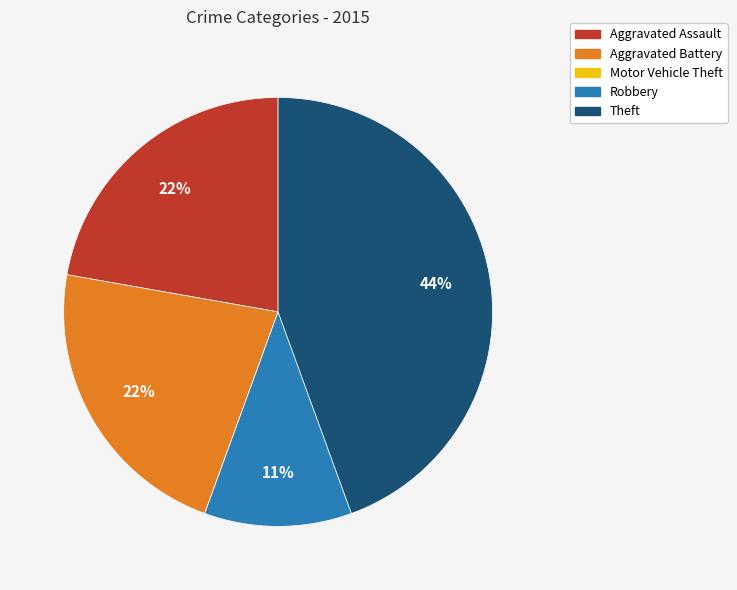

To the nearest percent, what is the average slice percentage?

20%